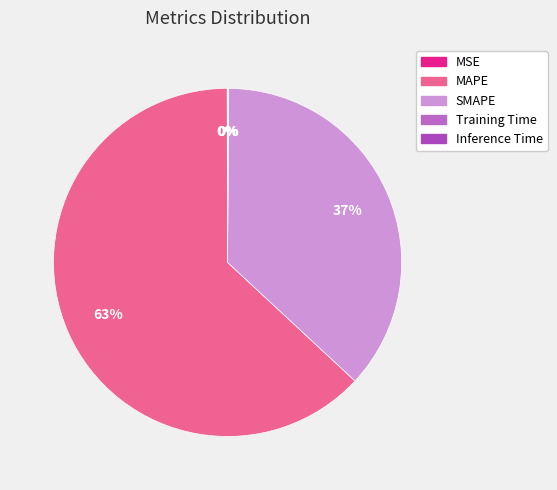

Combined, what portion of the pie is Training Time and MAPE?

63.1%